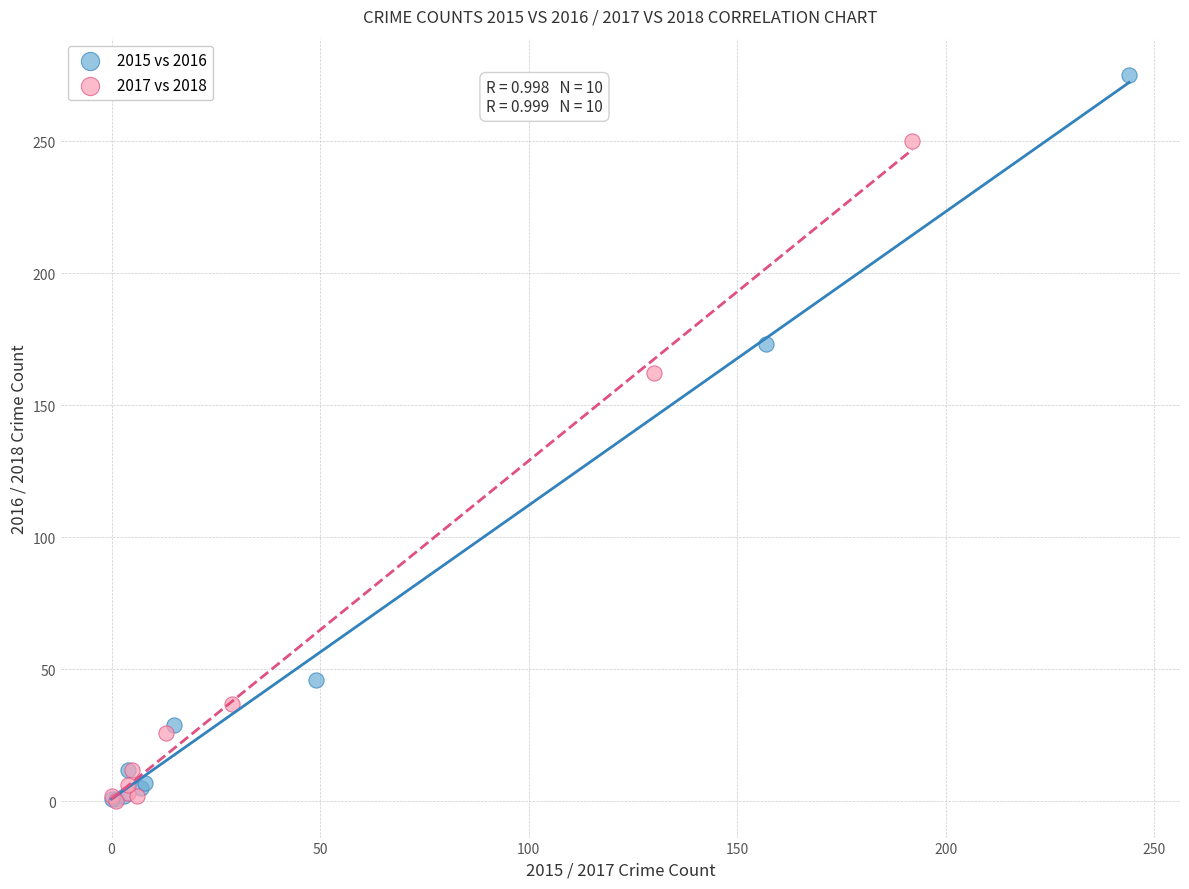

Which series contains the highest Y value?

2015 vs 2016